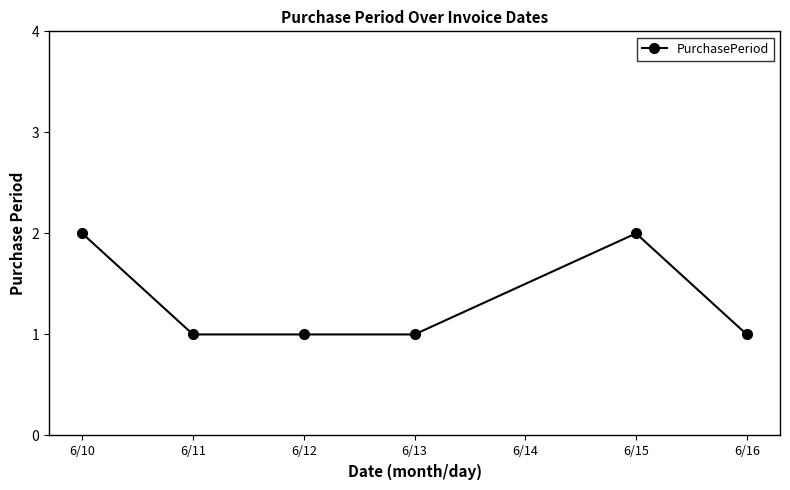

The value at 6/12 is 2. True or false?

False